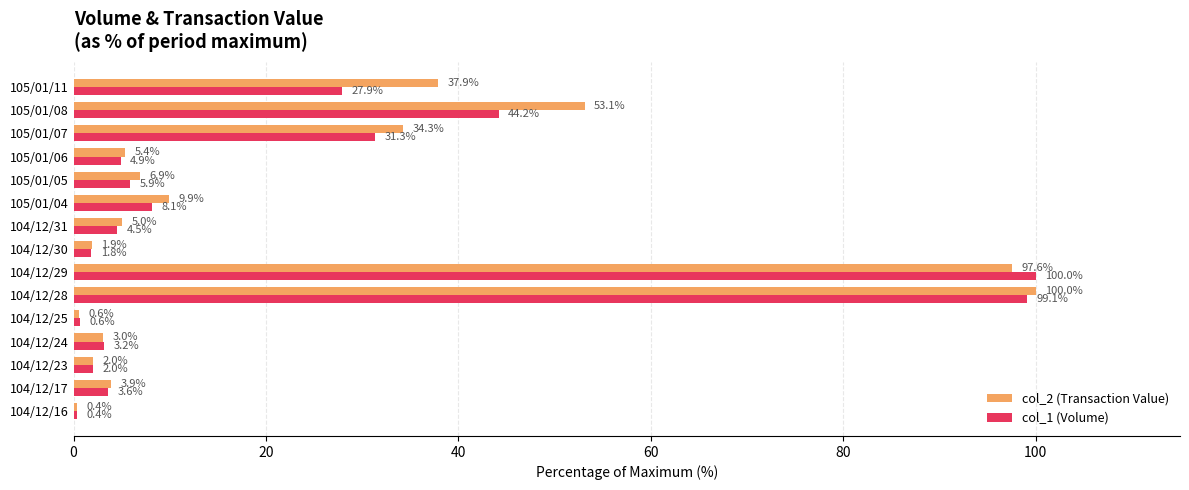

True or false: col_2 (Transaction Value) has a value of 97.6 at 104/12/29.

True